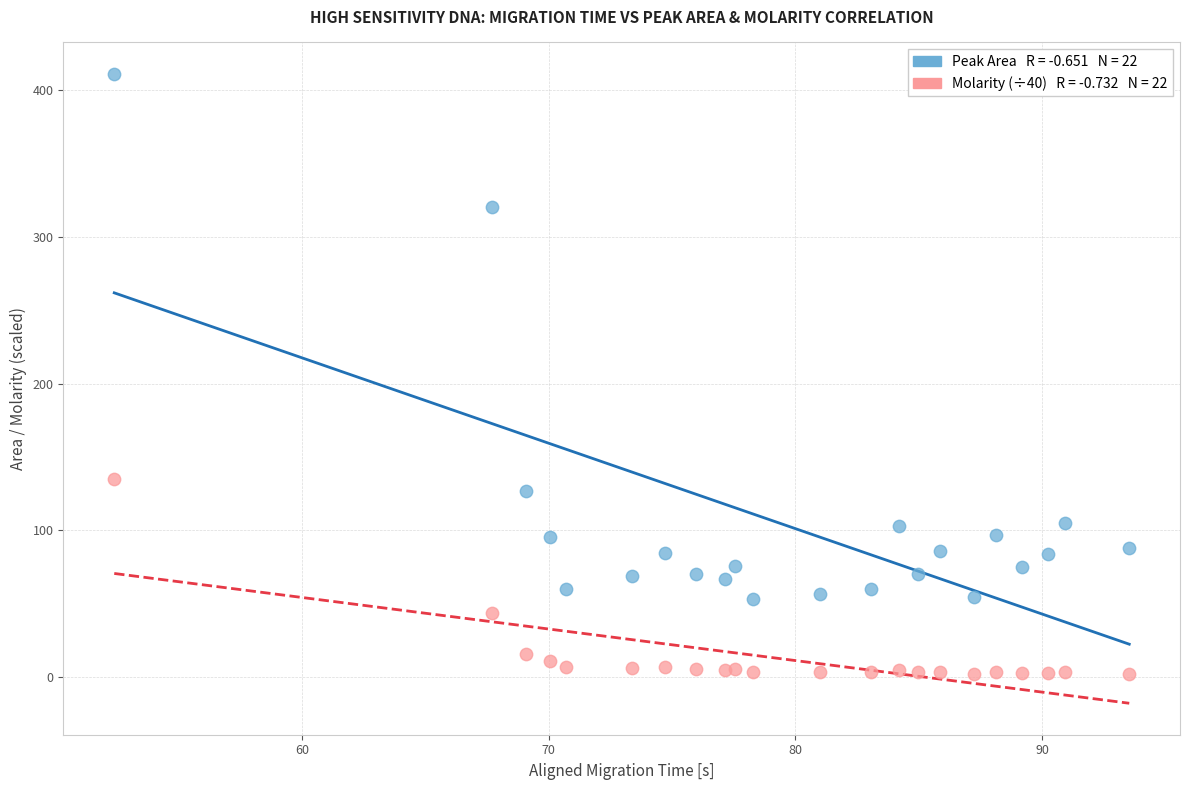

Across all series, what Y value is closest to 206?

135.3